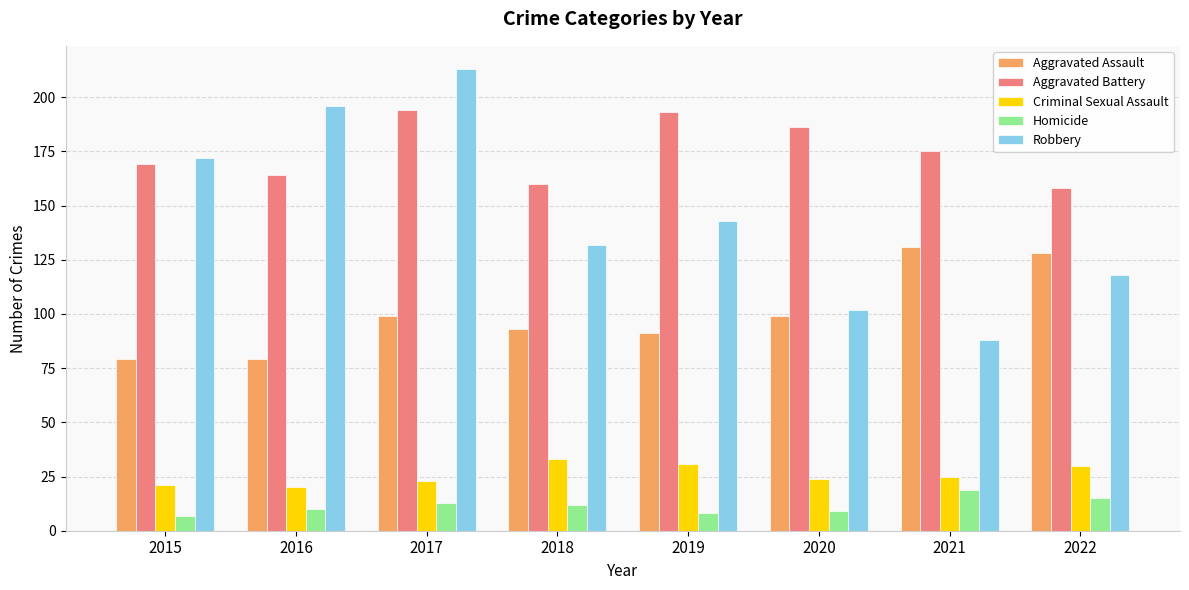

True or false: Robbery has a value of 196 at 2016.

True